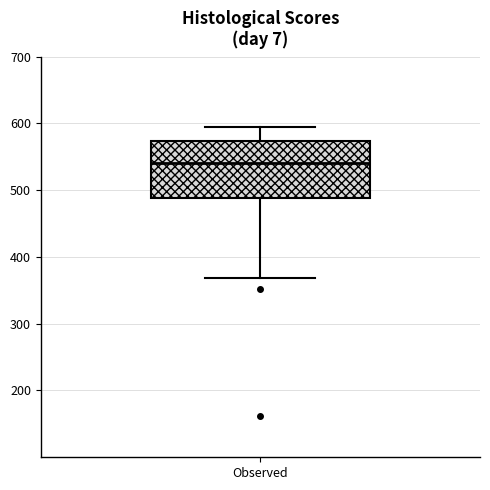

Transcribe this box plot: give where the median line is, the range the box spans, and where the two whiskers end, as read against the y-axis. The values are not printed on the chart, so give them approximately, as read against the axis.

median 540, box 490 to 570, whiskers 370 to 590